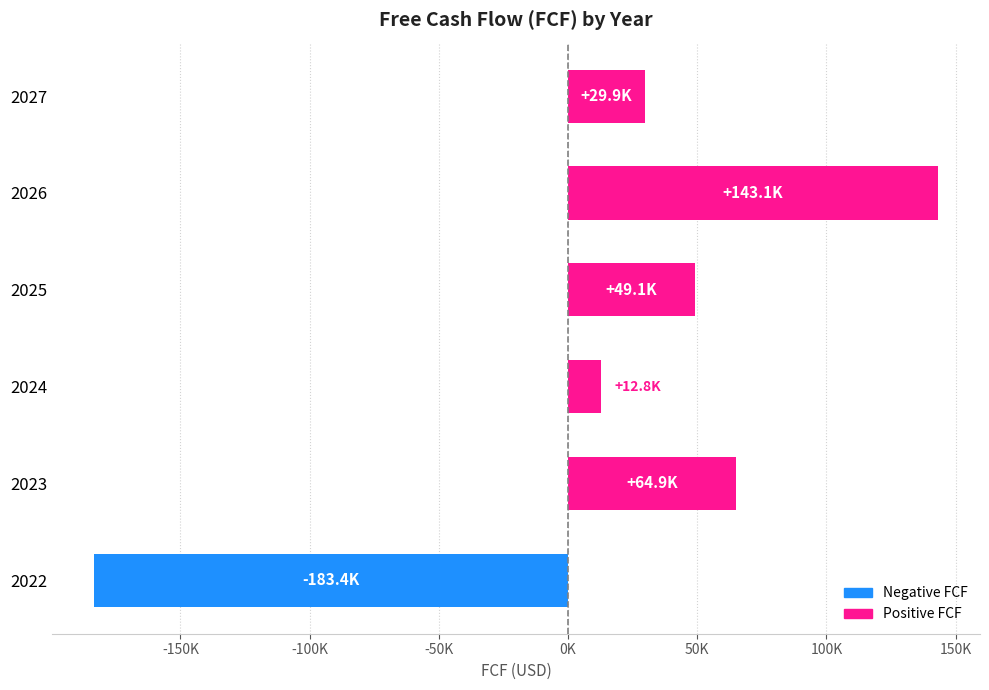

Does the chart contain any negative values?

Yes